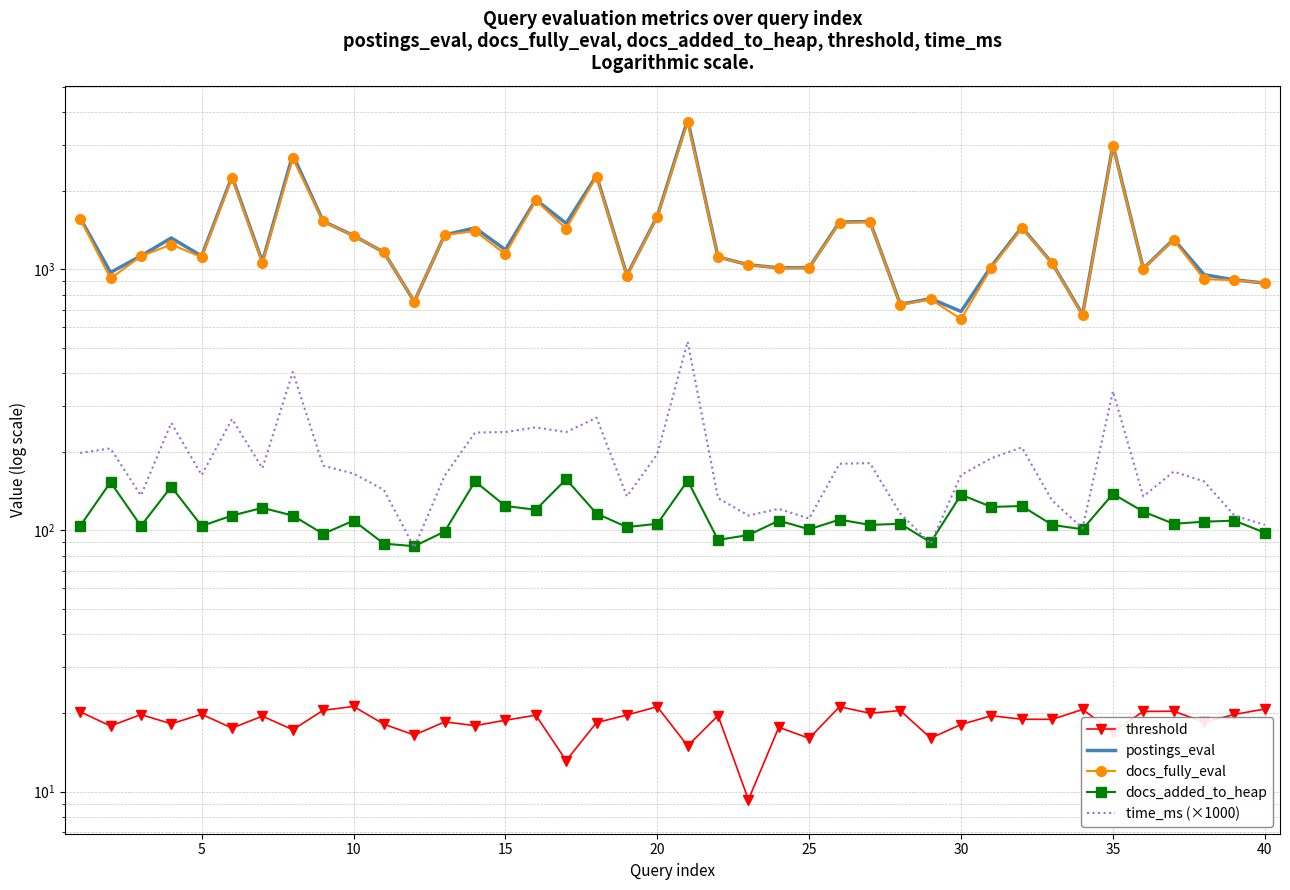

Which series has the largest total across all categories?

postings_eval